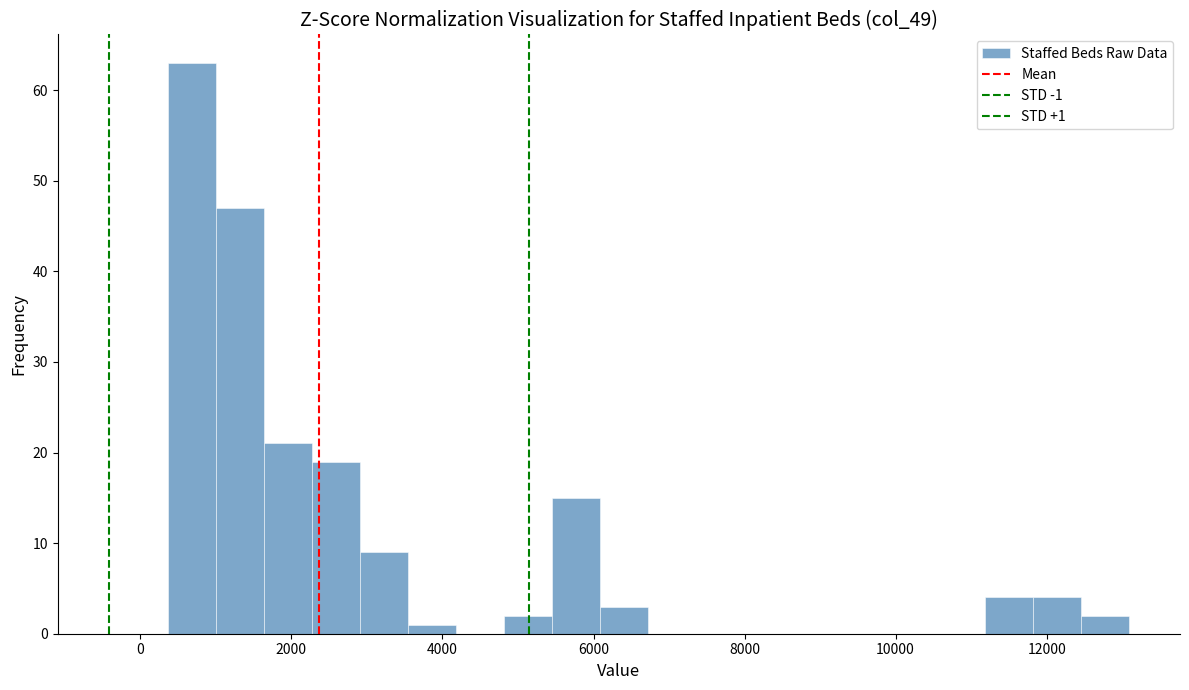

Read against the x-axis, roughly where is the centre of the tallest bar?

600